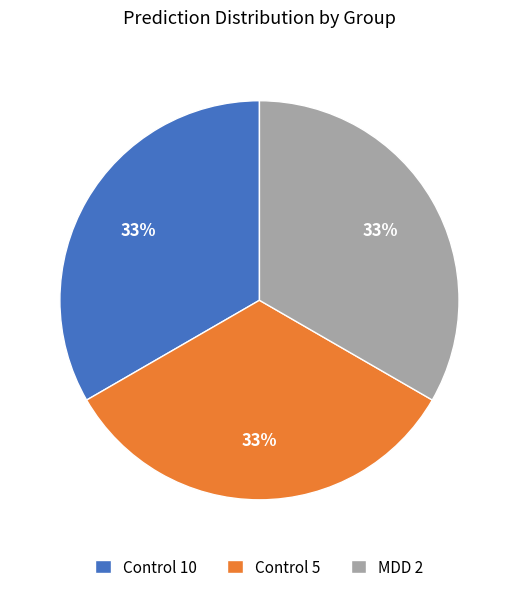

Is the sum of Control 5 and MDD 2 greater than half?

Yes